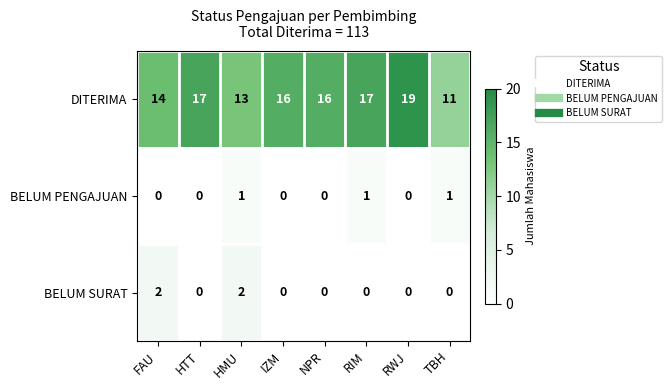

True or false: BELUM SURAT has a value of -1 at NPR.

False